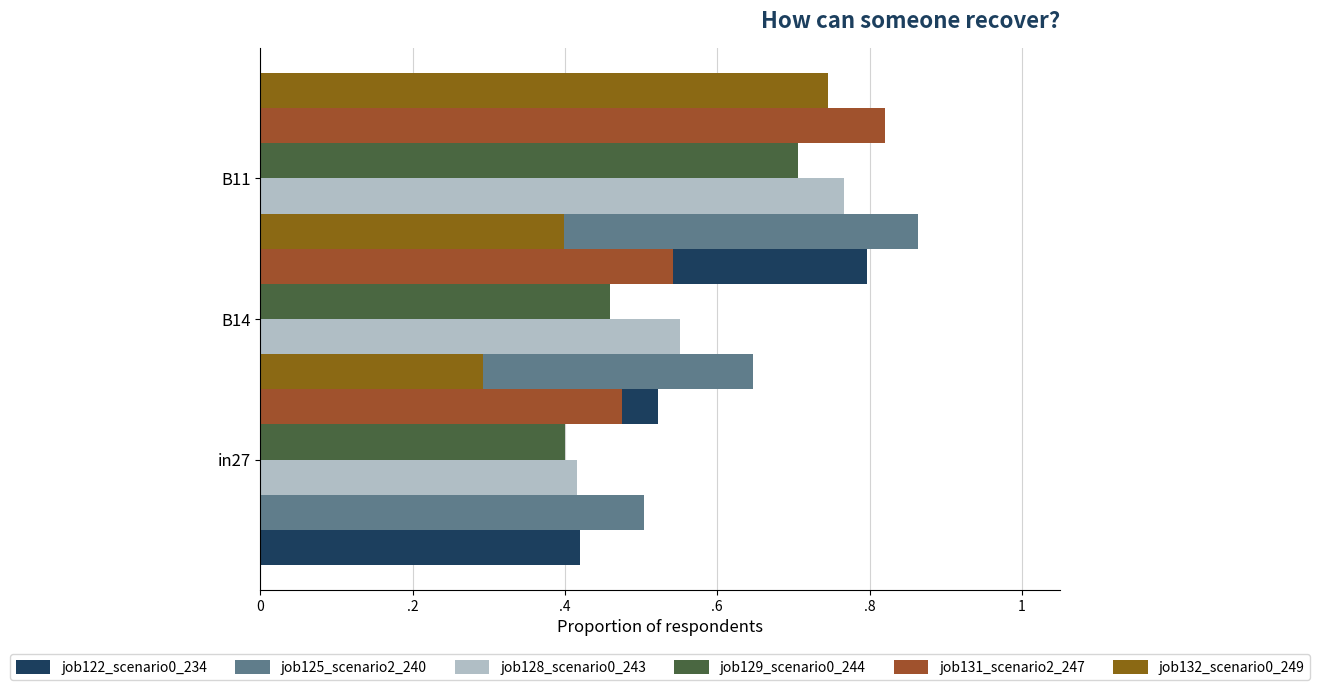

True or false: job132_scenario0_249 has a value of 0.1 at B14.

False